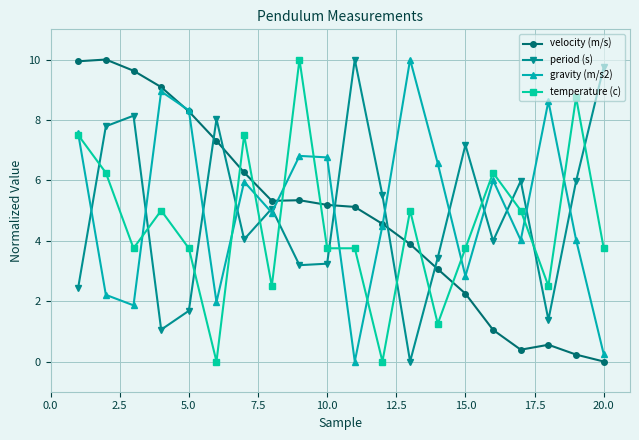

What is the value of the velocity (m/s) point at the 5th from the left?

8.3